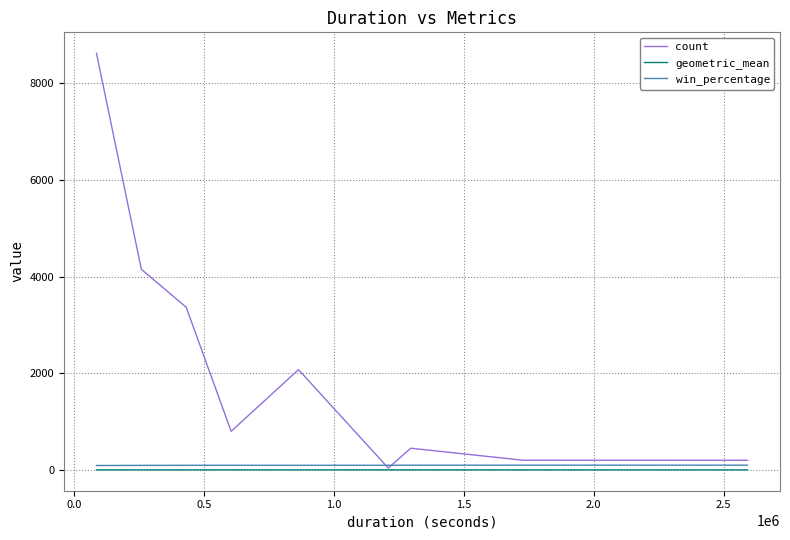

Which series has the widest spread of values?

count